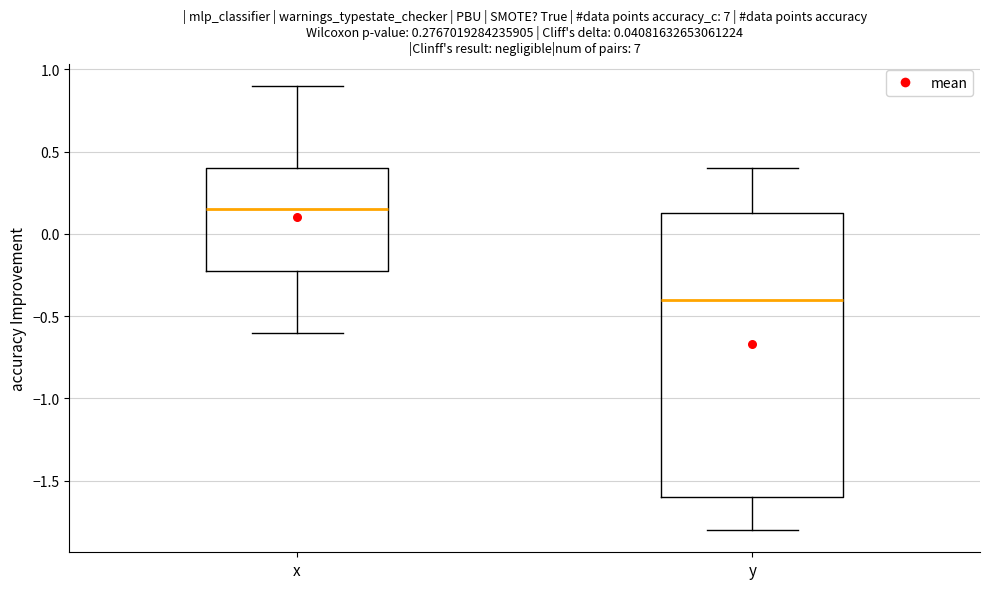

Which box has the lowest median line?

y